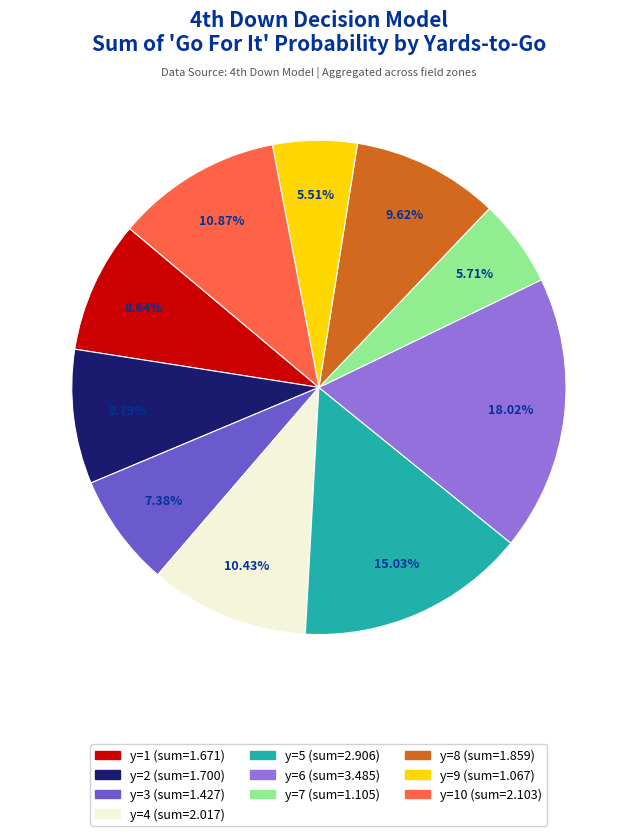

Is there a majority slice in this chart?

No